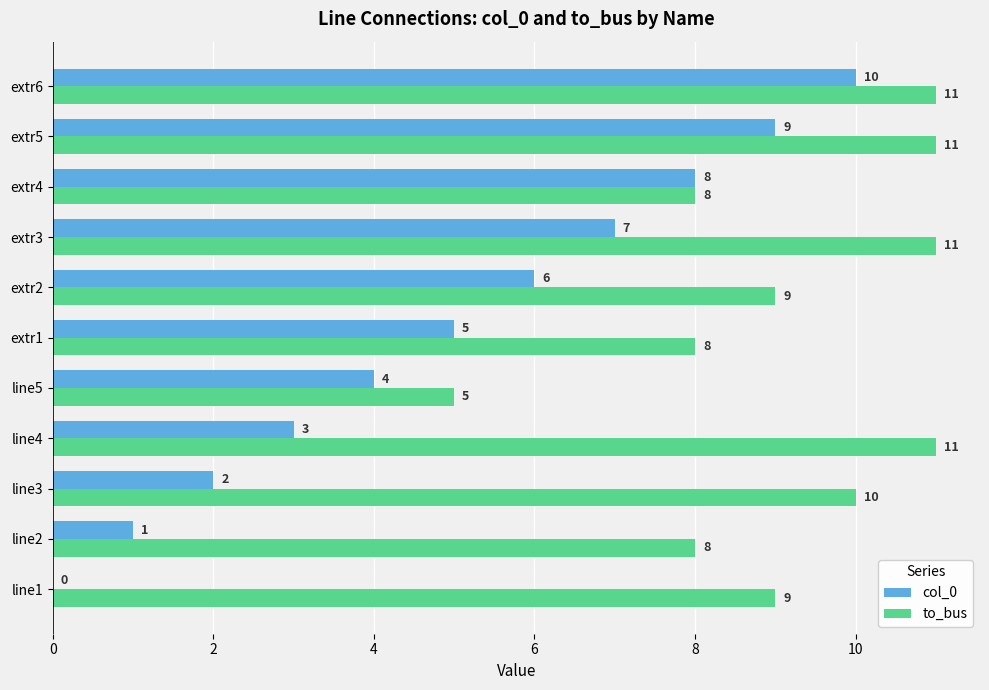

How many categories are shown in the chart?

11